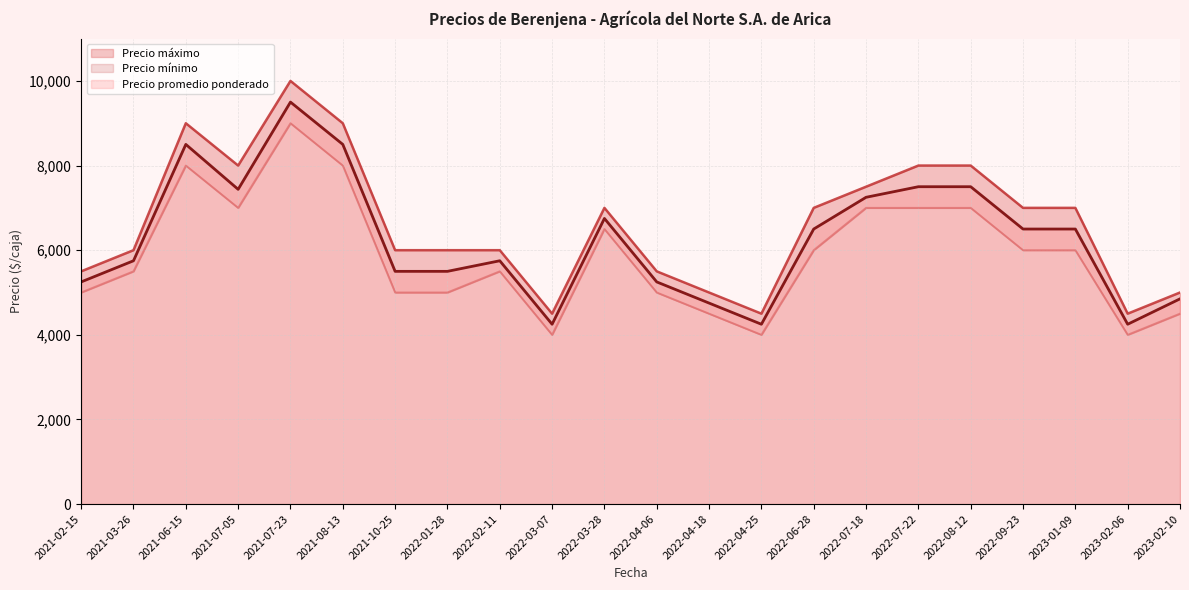

Which category has the highest value in the Precio mínimo series?

2021-07-23